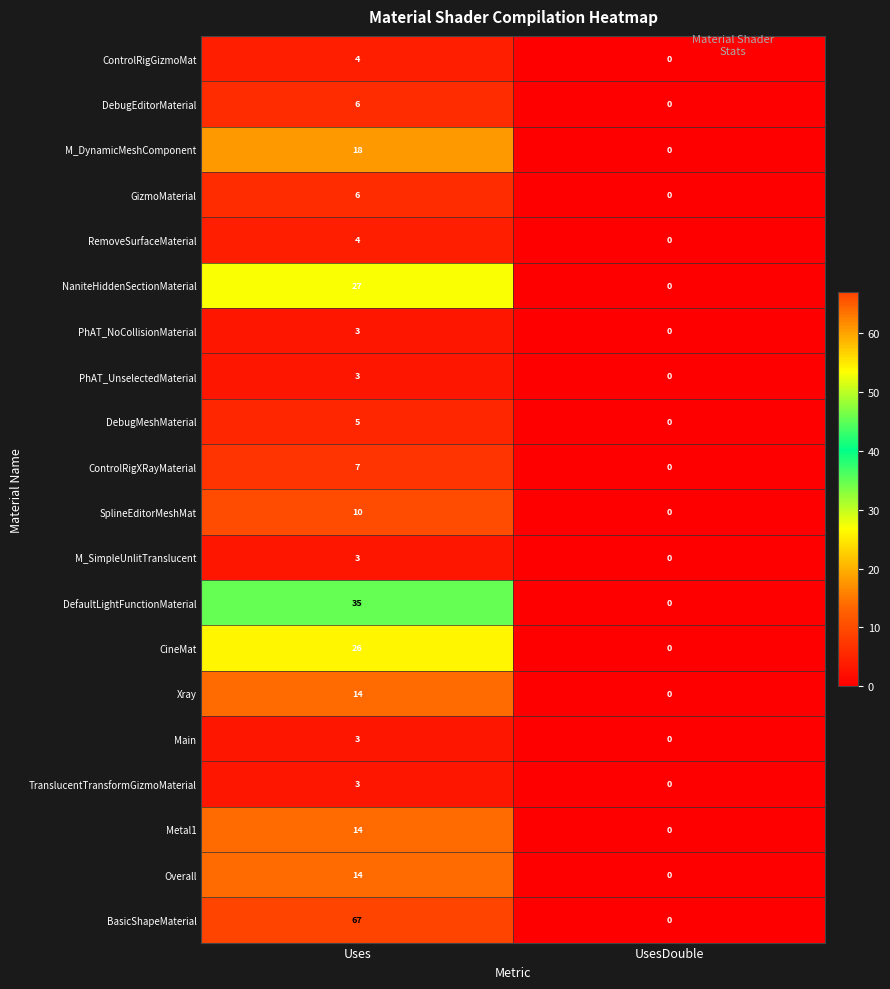

Which series has the largest total across all categories?

BasicShapeMaterial